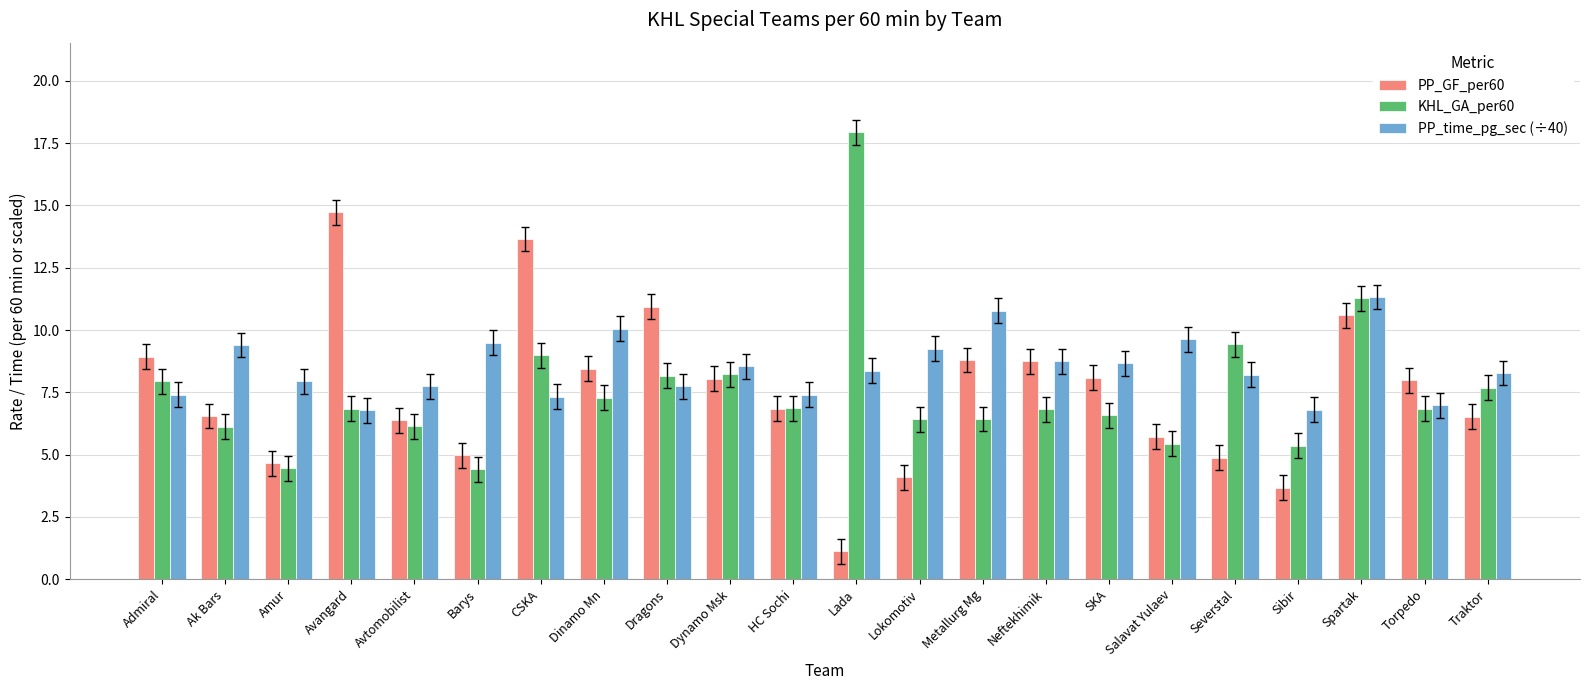

What is the value of the PP_GF_per60 bar at the 16th from the left?

8.1